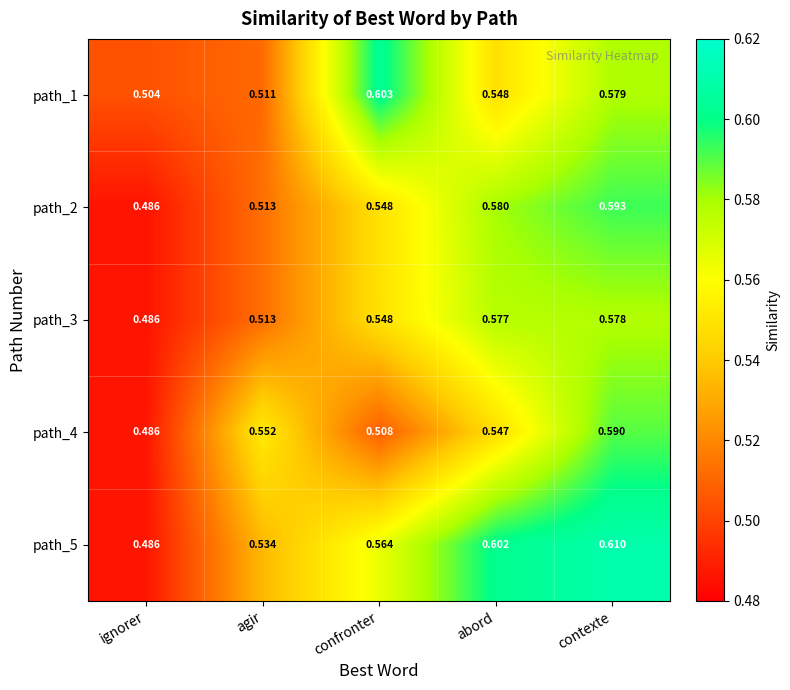

Which series has the largest total across all categories?

path_5